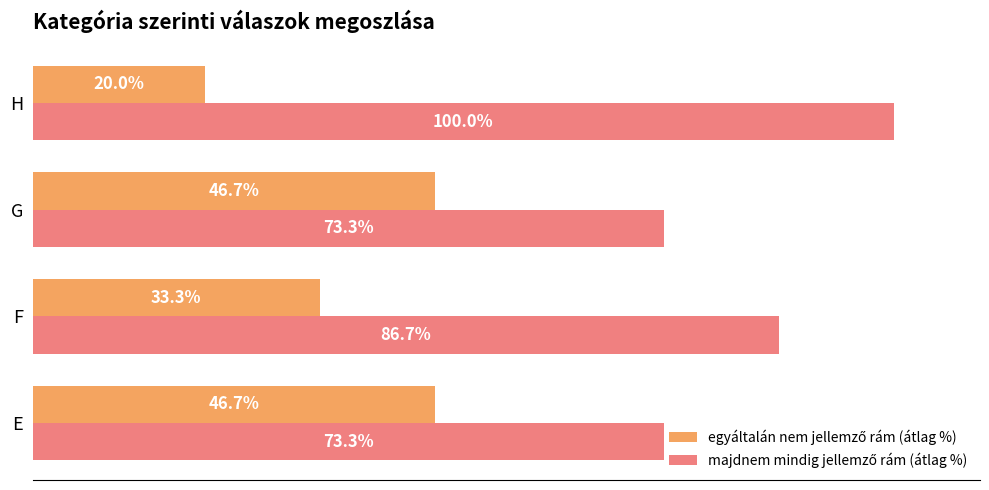

Which label corresponds to the largest value in the chart?

H